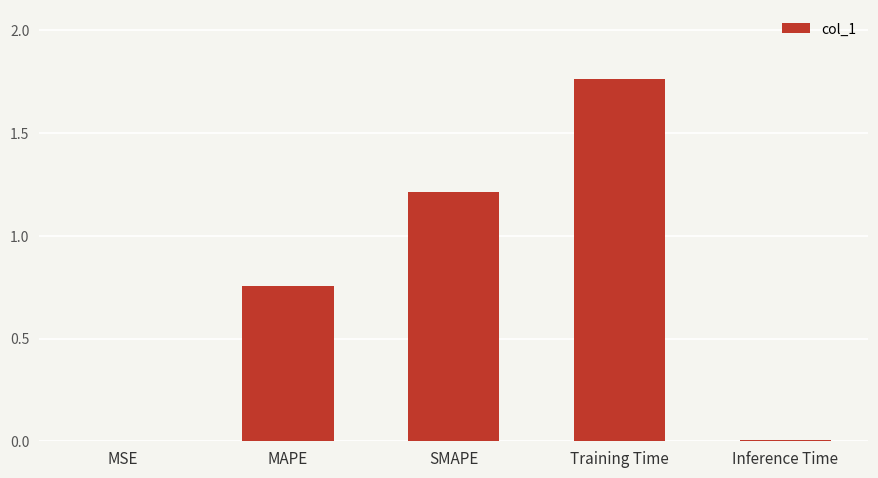

True or false: the data shows 0.0 at MSE.

True